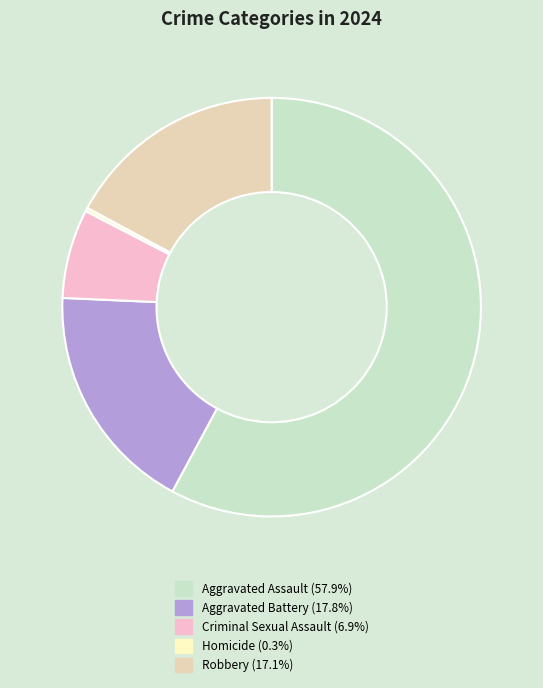

What percentage is the Aggravated Assault slice, to the nearest percent?

58%